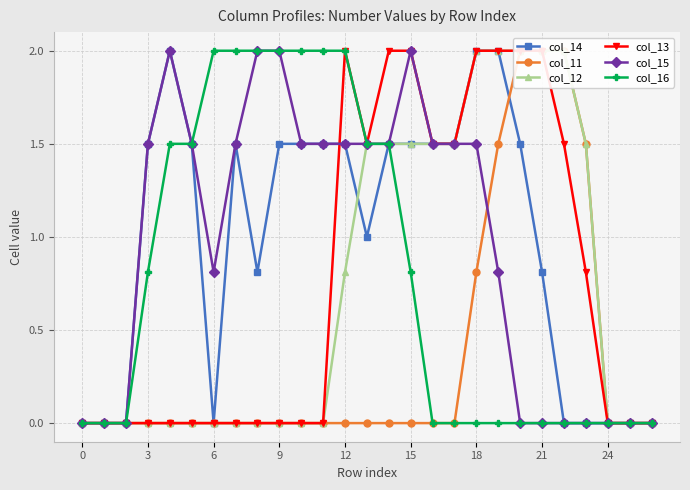

How many data points in col_11 are above 0?

6